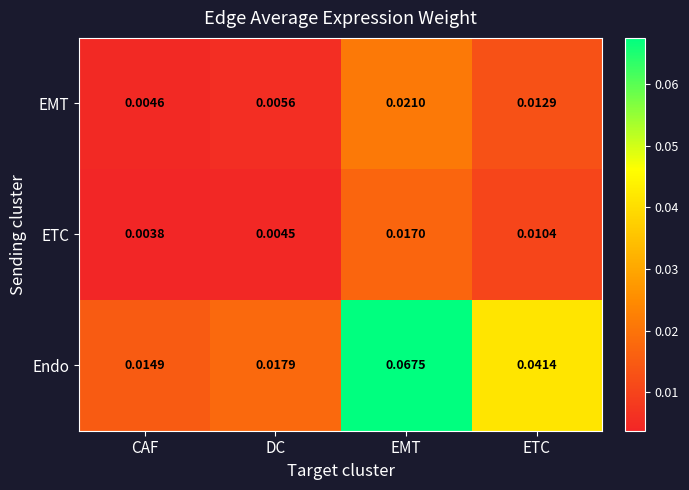

At how many categories does at least one series exceed 0?

4